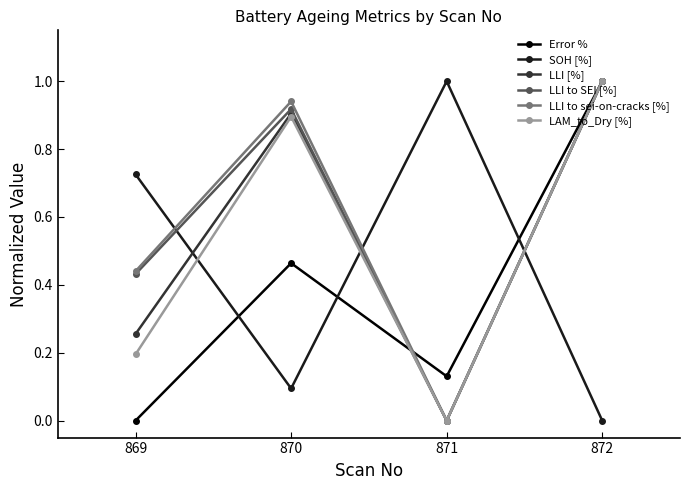

True or false: LLI to SEI [%] has a value of 1.5 at 870.

False